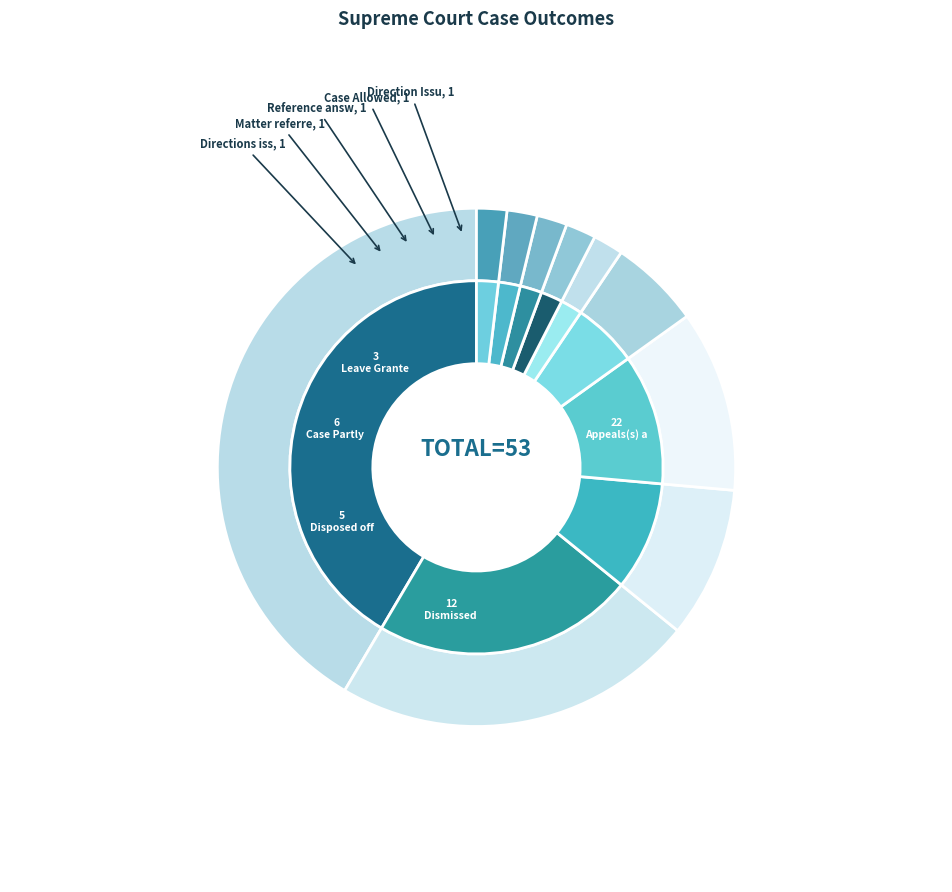

To the nearest percent, what is the average slice percentage?

10%